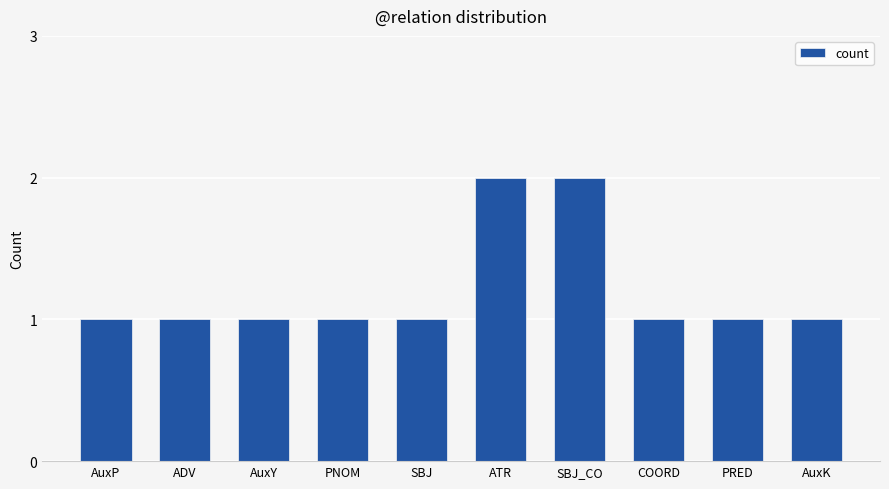

What is the label of the 1st bar from the right?

AuxK